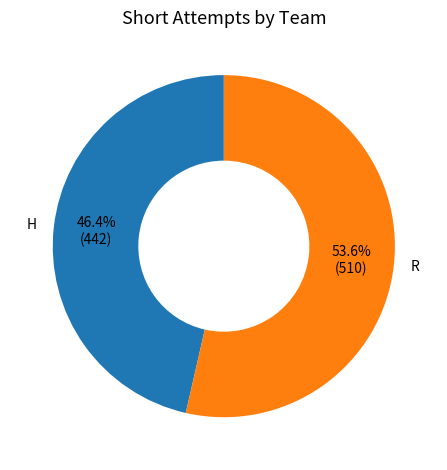

Between R and H, which is larger?

R